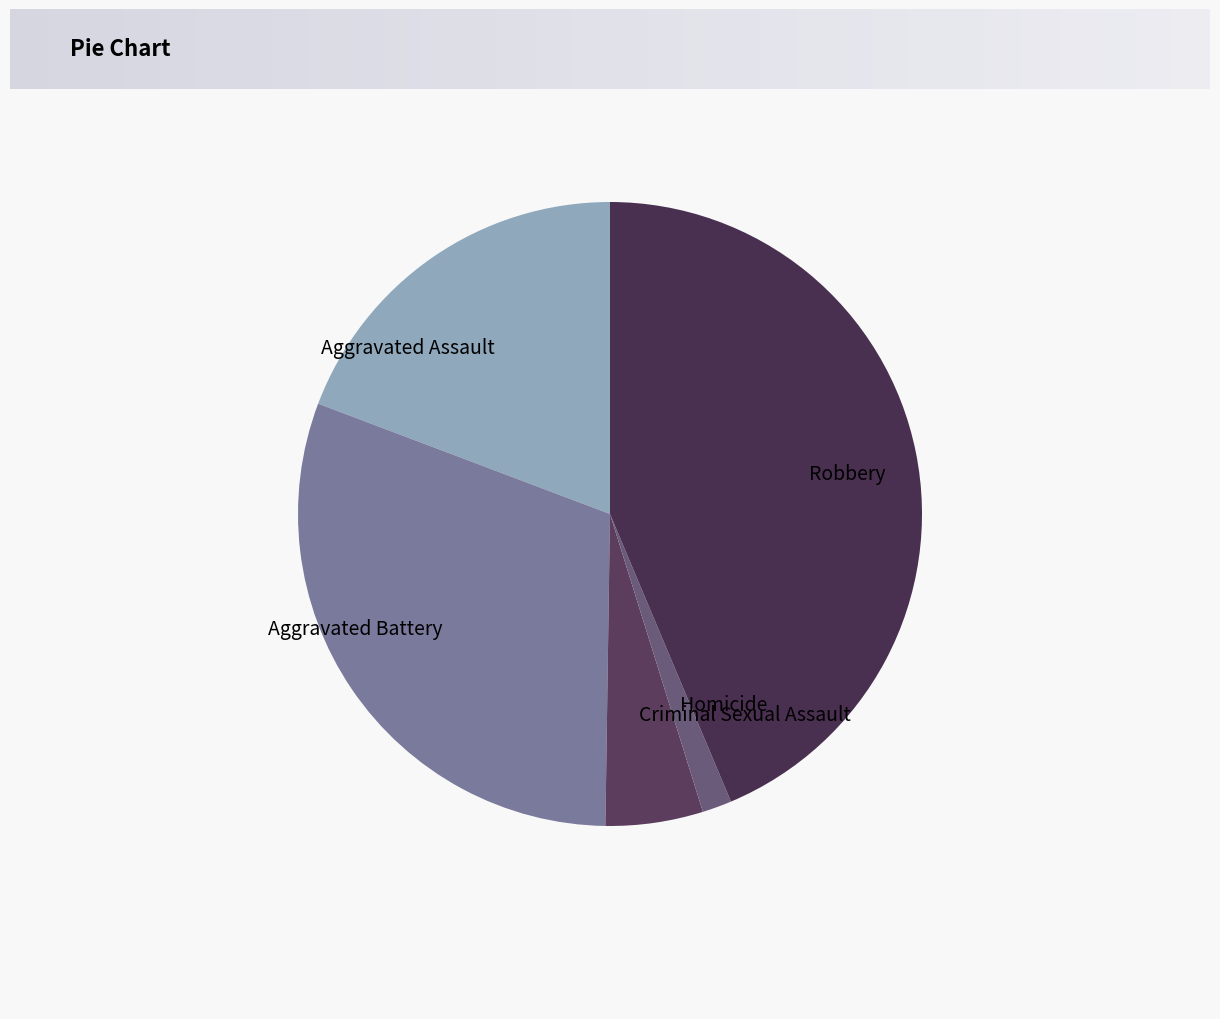

Is it true that Aggravated Battery is 31% of the pie?

True